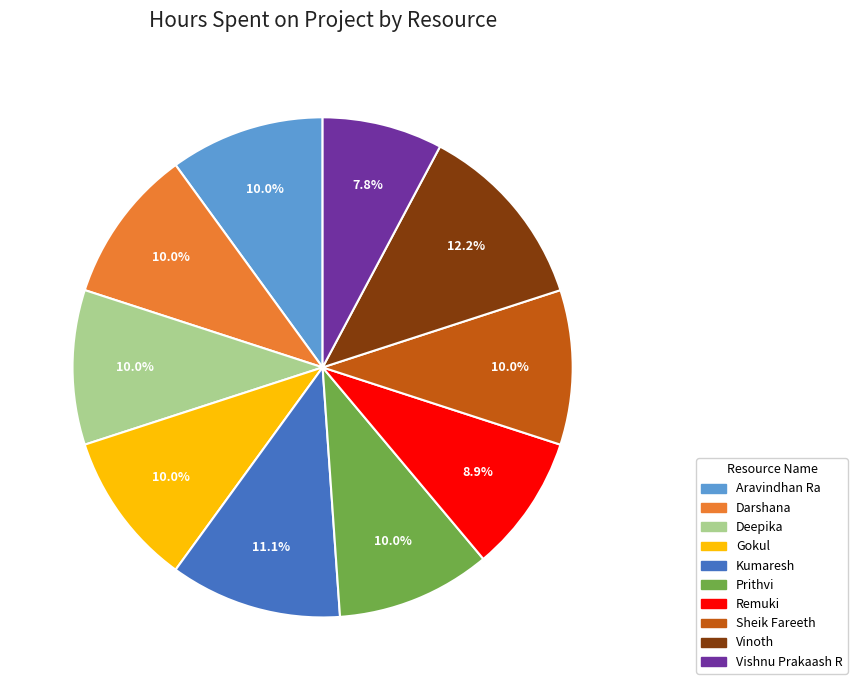

Count the number of slices in the pie.

10